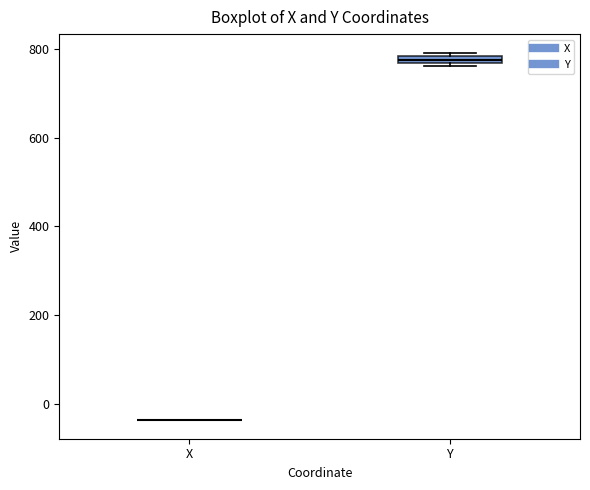

Where is the lower edge of the box for Y on the y-axis? The values are not printed on the chart, so give them approximately, as read against the axis.

760